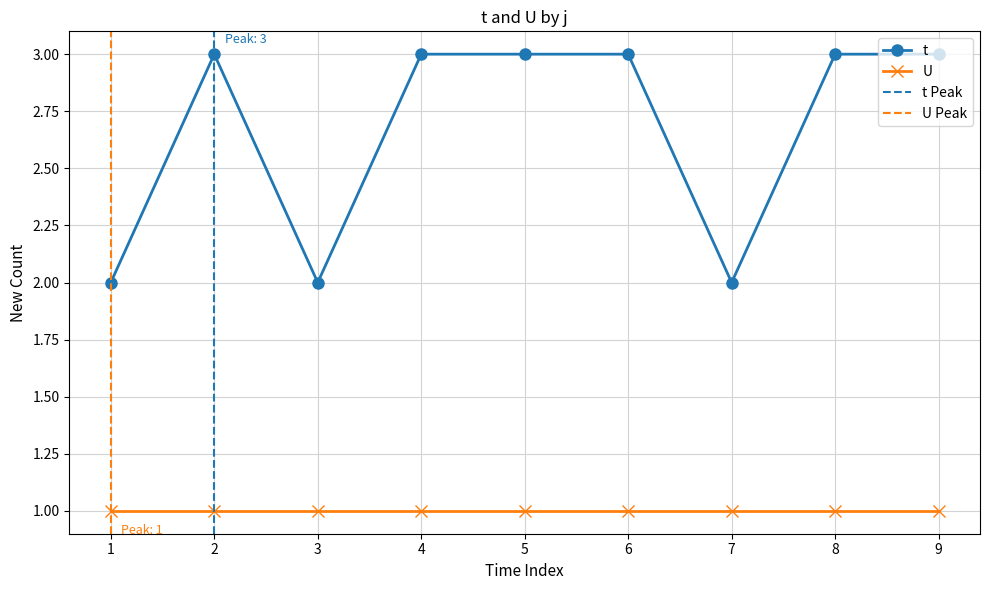

What value does the data have at 7?

2